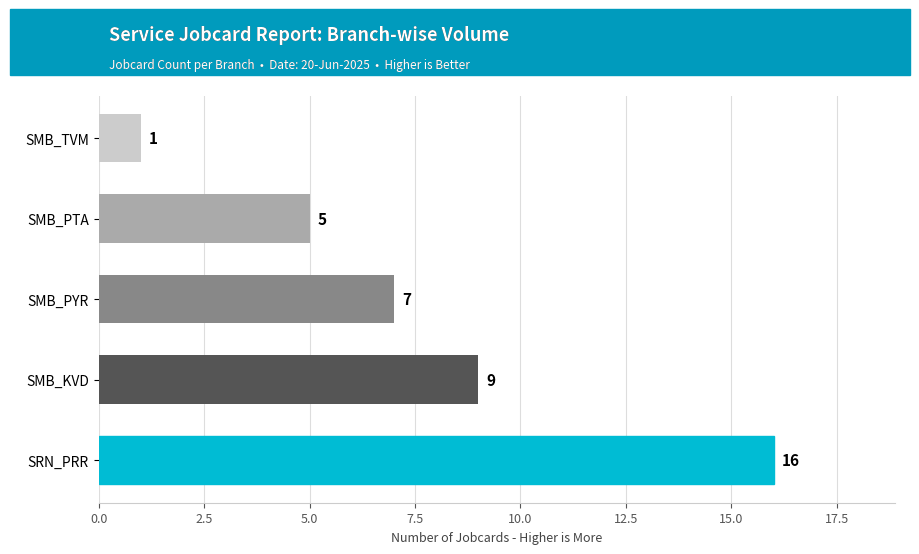

Which has a higher value, SRN_PRR or SMB_TVM?

SRN_PRR